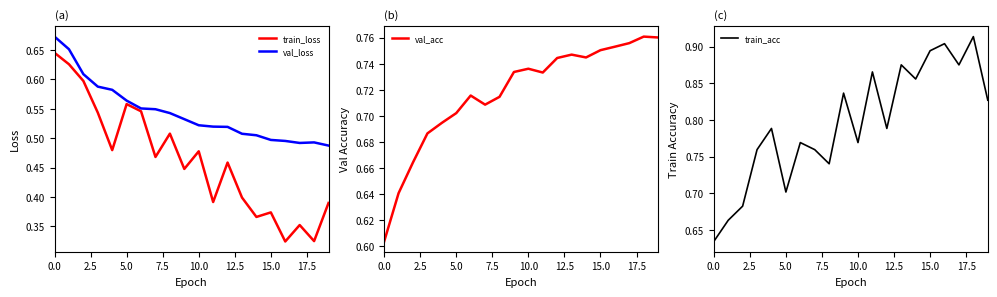

Is it true that train_loss equals 0.4 at 17?

True